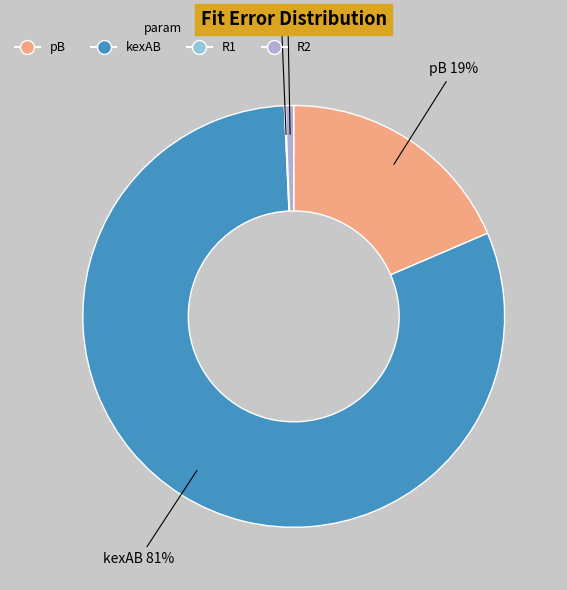

To the nearest percent, what portion does R2 represent?

1%